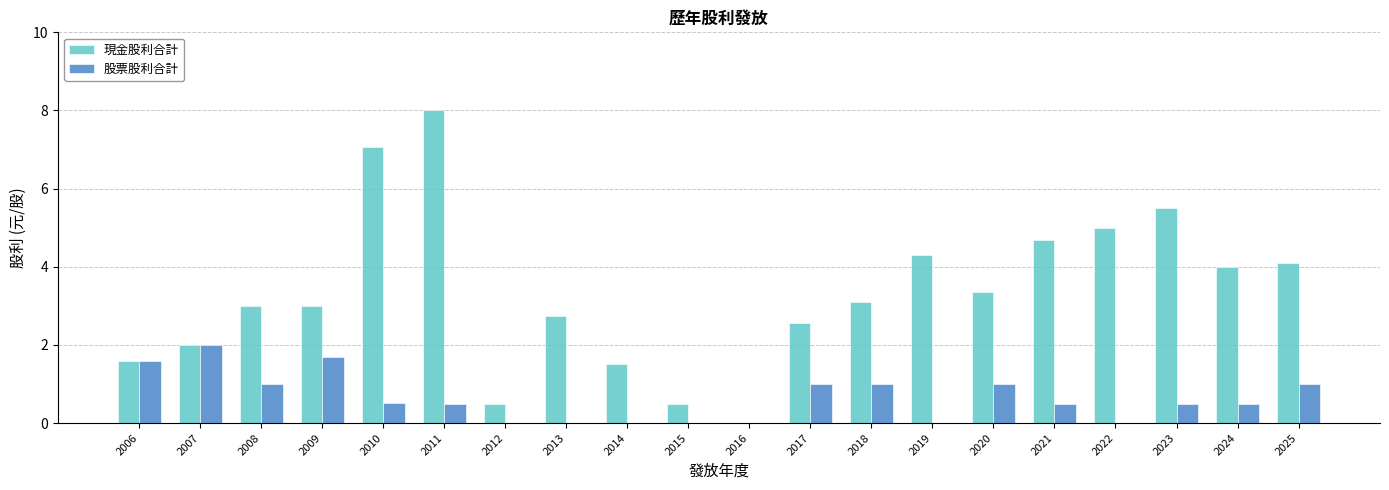

Read the 現金股利合計 value at 2022.

5.0